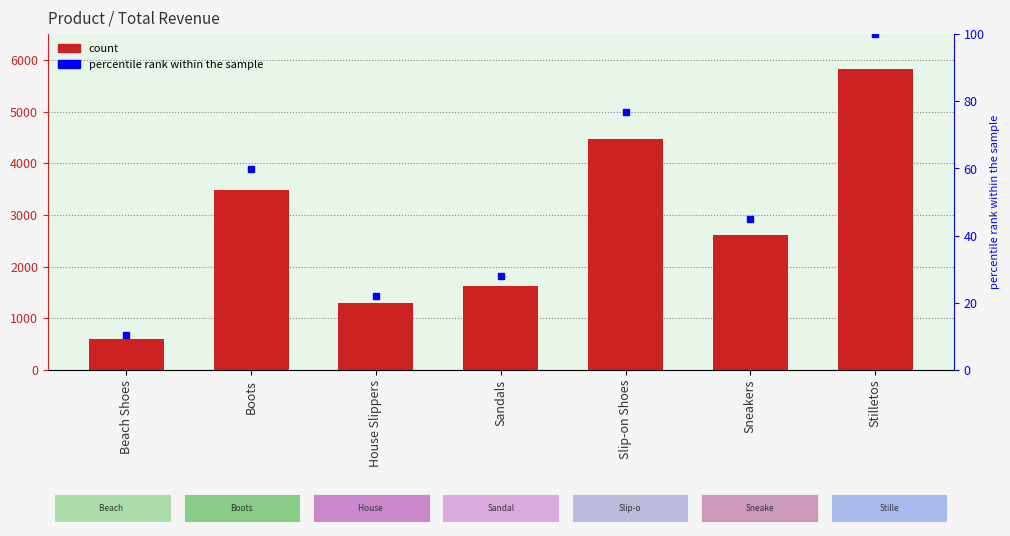

Reading left to right, what are all the values shown in this chart?

Beach Shoes=600	Boots=3475	House Slippers=1288	Sandals=1632	Slip-on Shoes=4475	Sneakers=2620	Stilletos=5820